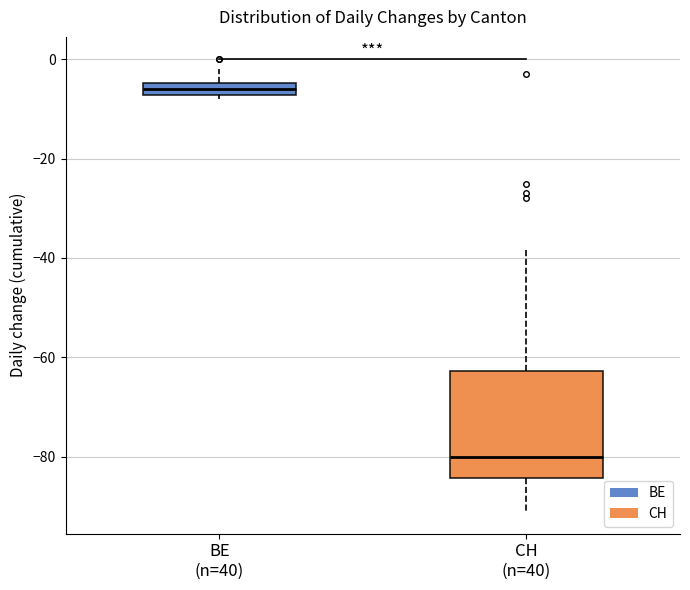

Which box's median line is the lowest?

CH (n=40)